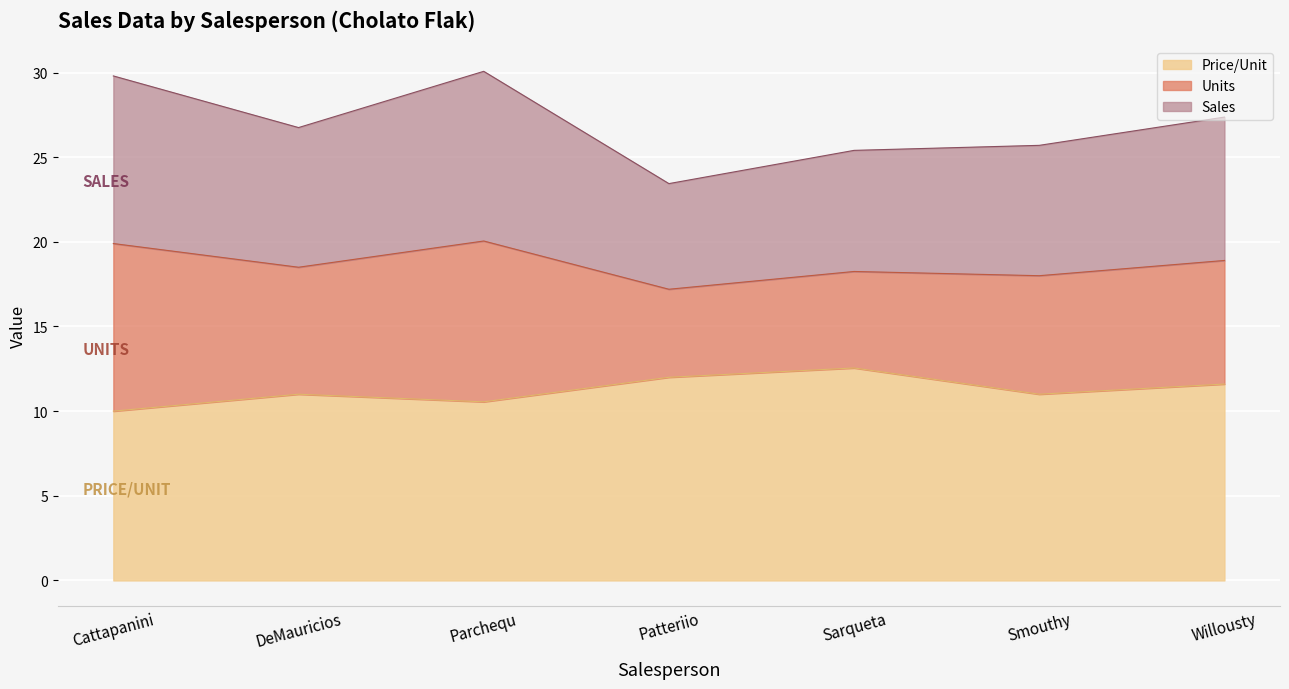

What is the label of the 2nd point from the left?

DeMauricios